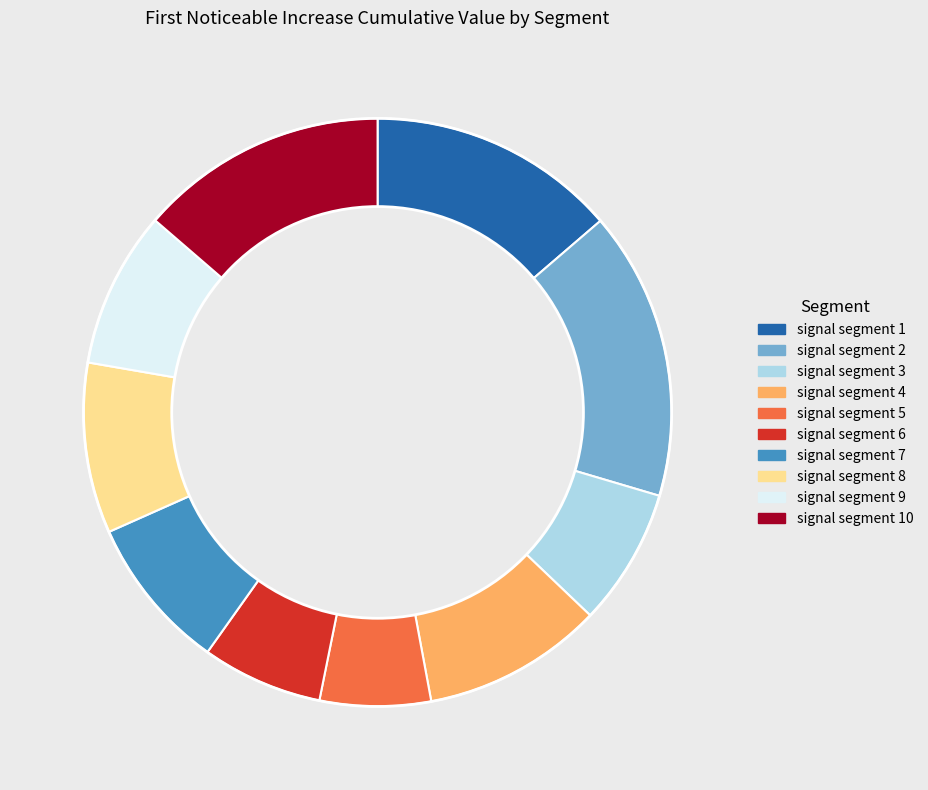

How many segments does this pie chart have?

10